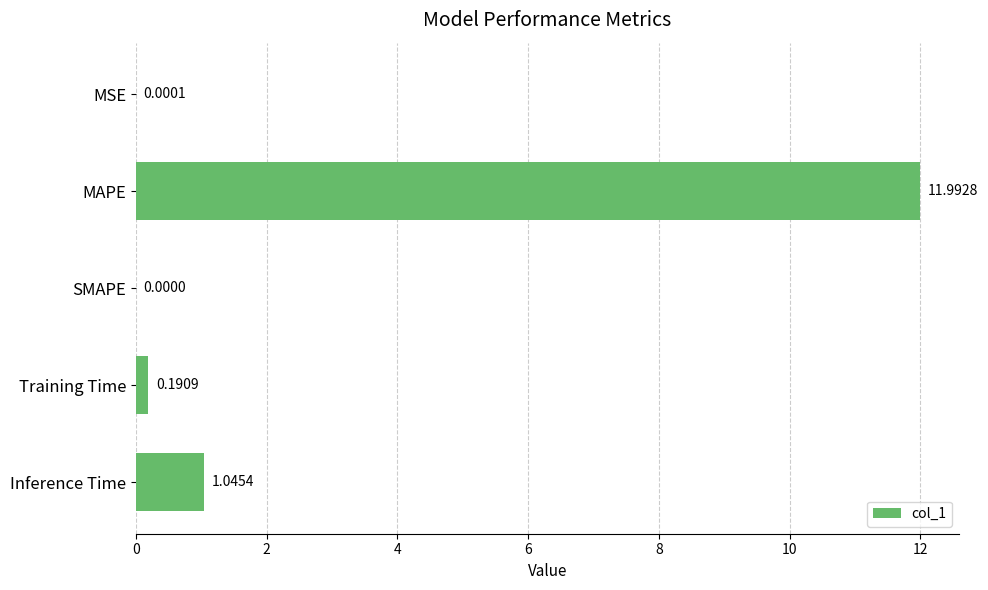

Where is the data nearest to the value 5?

Inference Time